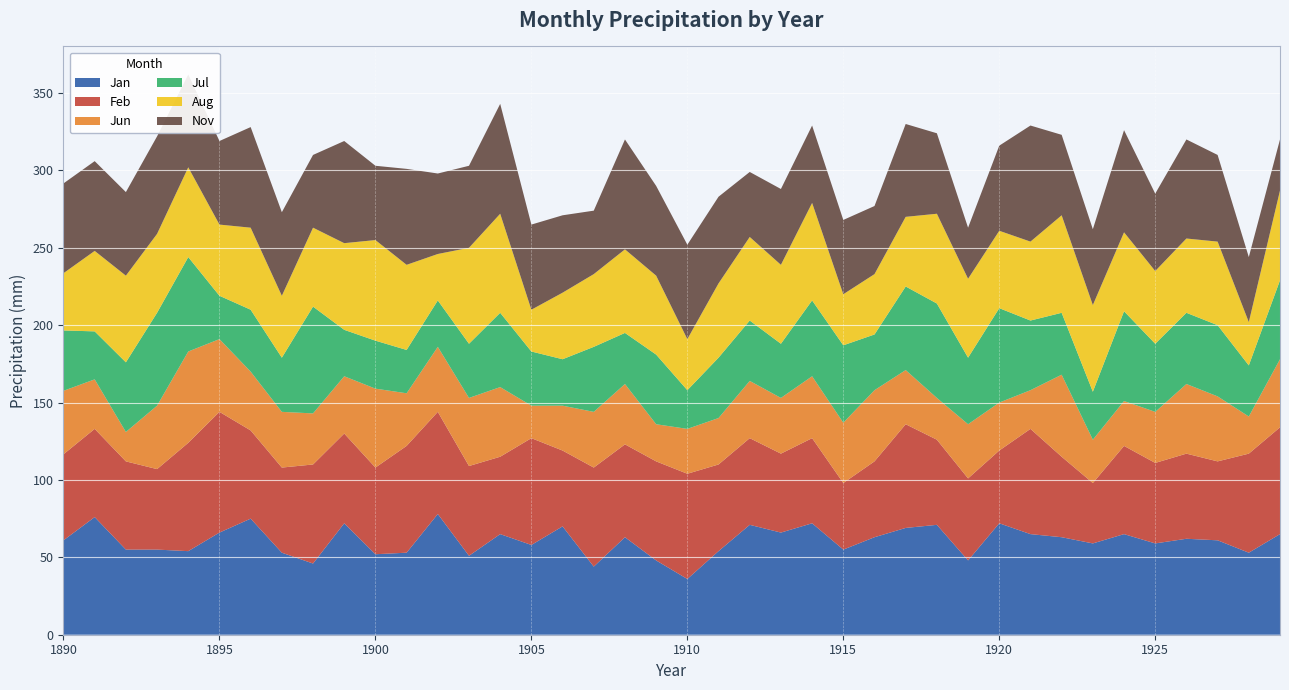

Reading left to right, transcribe all the data shown in this chart.

Jan: 61.0	76.0	55.0	55.0	54.0	66.0	75.0	53.0	46.0	72.0	52.0	53.0	78.0	51.0	65.0	58.0	70.0	44.0	63.0	48.0	36.0	54.0	71.0	66.0	72.0	55.0	63.0	69.0	71.0	48.0	72.0	65.0	63.0	59.0	65.0	59.0	62.0	61.0	53.0	65.0
Feb: 55.6	57.0	57.0	52.0	70.0	78.0	57.0	55.0	64.0	58.0	56.0	69.0	66.0	58.0	50.0	69.0	49.0	64.0	60.0	64.0	68.0	56.0	56.0	51.0	55.0	43.0	49.0	67.0	55.0	53.0	47.0	68.0	52.0	39.0	57.0	52.0	55.0	51.0	64.0	69.0
Jun: 41.0	32.0	19.0	41.0	59.0	47.0	38.0	36.0	33.0	37.0	51.0	34.0	42.0	44.0	45.0	21.0	29.0	36.0	39.0	24.0	29.0	30.0	37.0	36.0	40.0	39.0	46.0	35.0	27.0	35.0	31.0	25.0	53.0	28.0	29.0	33.0	45.0	42.0	24.0	44.0
Jul: 39.0	31.0	45.0	60.0	61.0	28.0	40.0	35.0	69.0	30.0	31.0	28.0	30.0	35.0	48.0	35.0	30.0	42.0	33.0	45.0	25.0	39.0	39.0	35.0	49.0	50.0	36.0	54.0	61.0	43.0	61.0	45.0	40.0	31.0	58.0	44.0	46.0	46.0	33.0	51.0
Aug: 37.0	52.0	56.0	51.0	58.0	46.0	53.0	40.0	51.0	56.0	65.0	55.0	30.0	62.0	64.0	27.0	43.0	47.0	54.0	51.0	33.0	48.0	54.0	51.0	63.0	33.0	39.0	45.0	58.0	51.0	50.0	51.0	63.0	56.0	51.0	47.0	48.0	54.0	28.0	58.0
Nov: 58.0	58.0	54.0	63.0	60.0	54.0	65.0	54.0	47.0	66.0	48.0	62.0	52.0	53.0	71.0	55.0	50.0	41.0	71.0	58.0	61.0	56.0	42.0	49.0	50.0	48.0	44.0	60.0	52.0	33.0	55.0	75.0	52.0	49.0	66.0	50.0	64.0	56.0	42.0	33.0